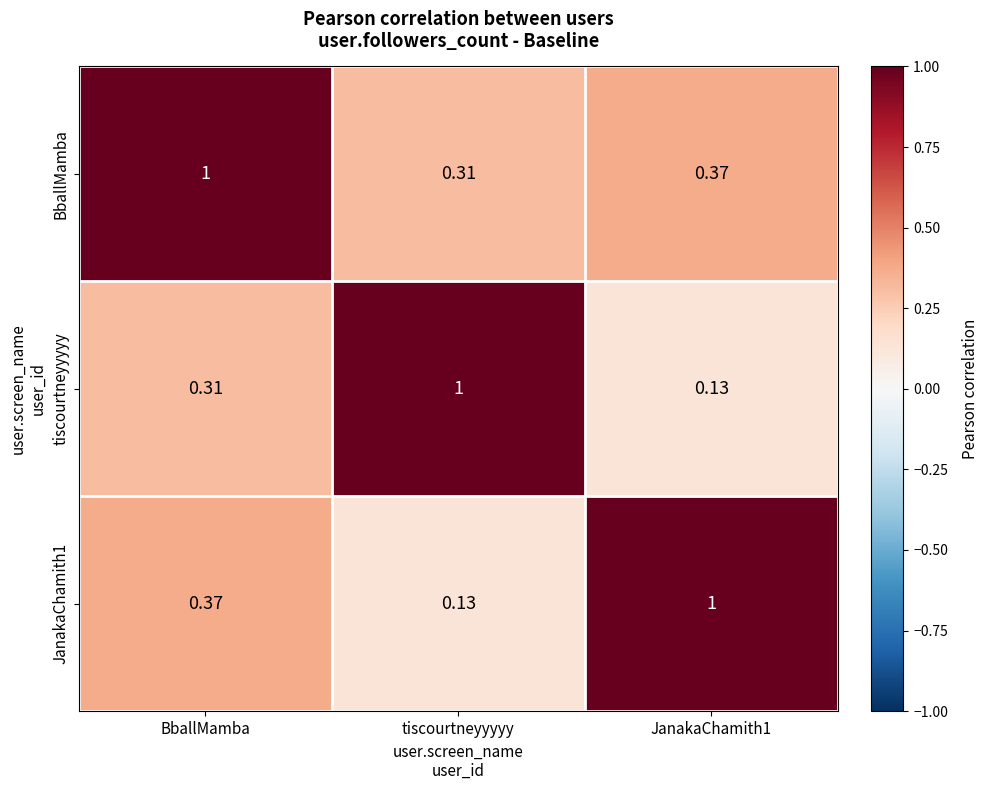

What is the total value across all series at JanakaChamith1?

1.5